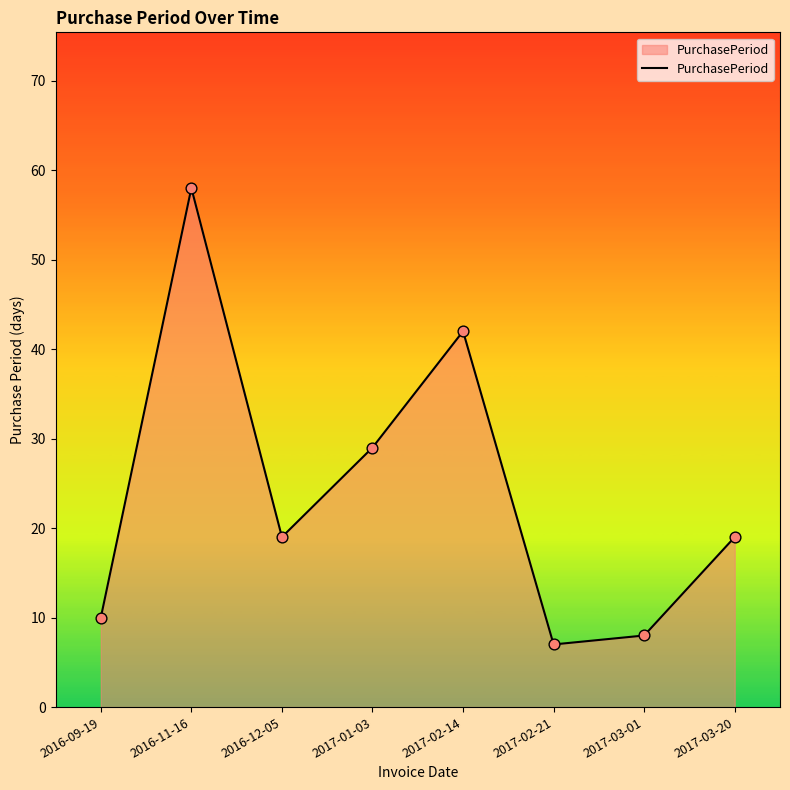

Which has a higher value, 2017-01-03 or 2017-02-14?

2017-02-14